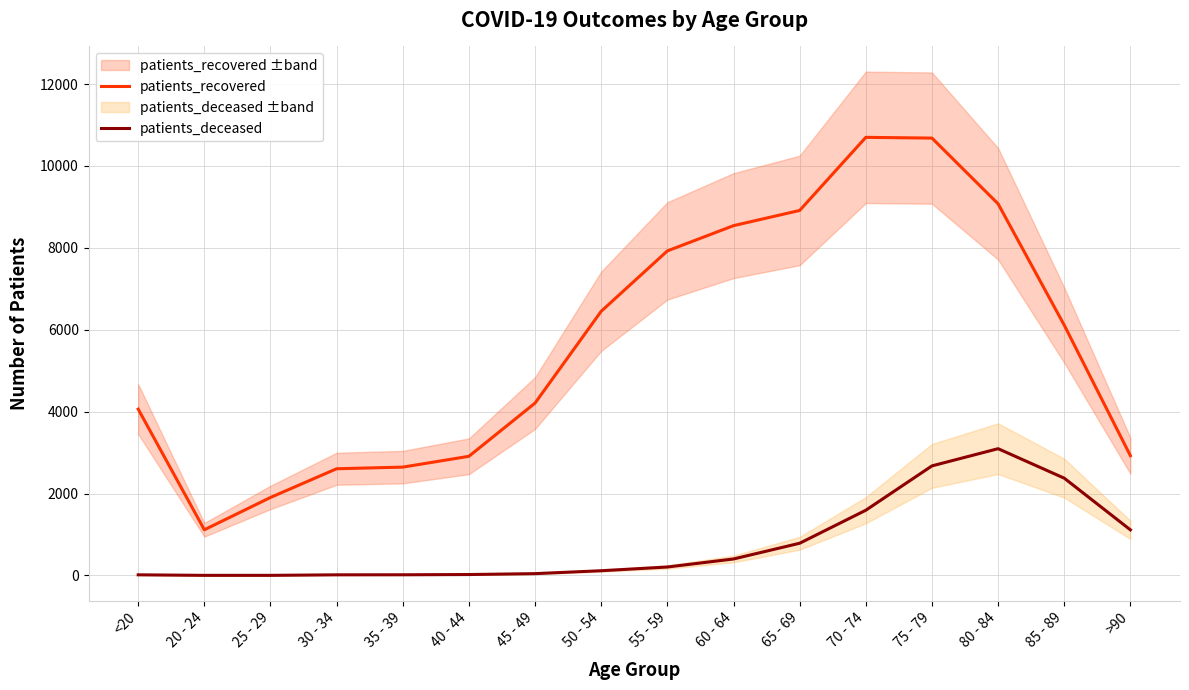

What is the sum of the patients_deceased values at 85 - 89 and <20?

2392